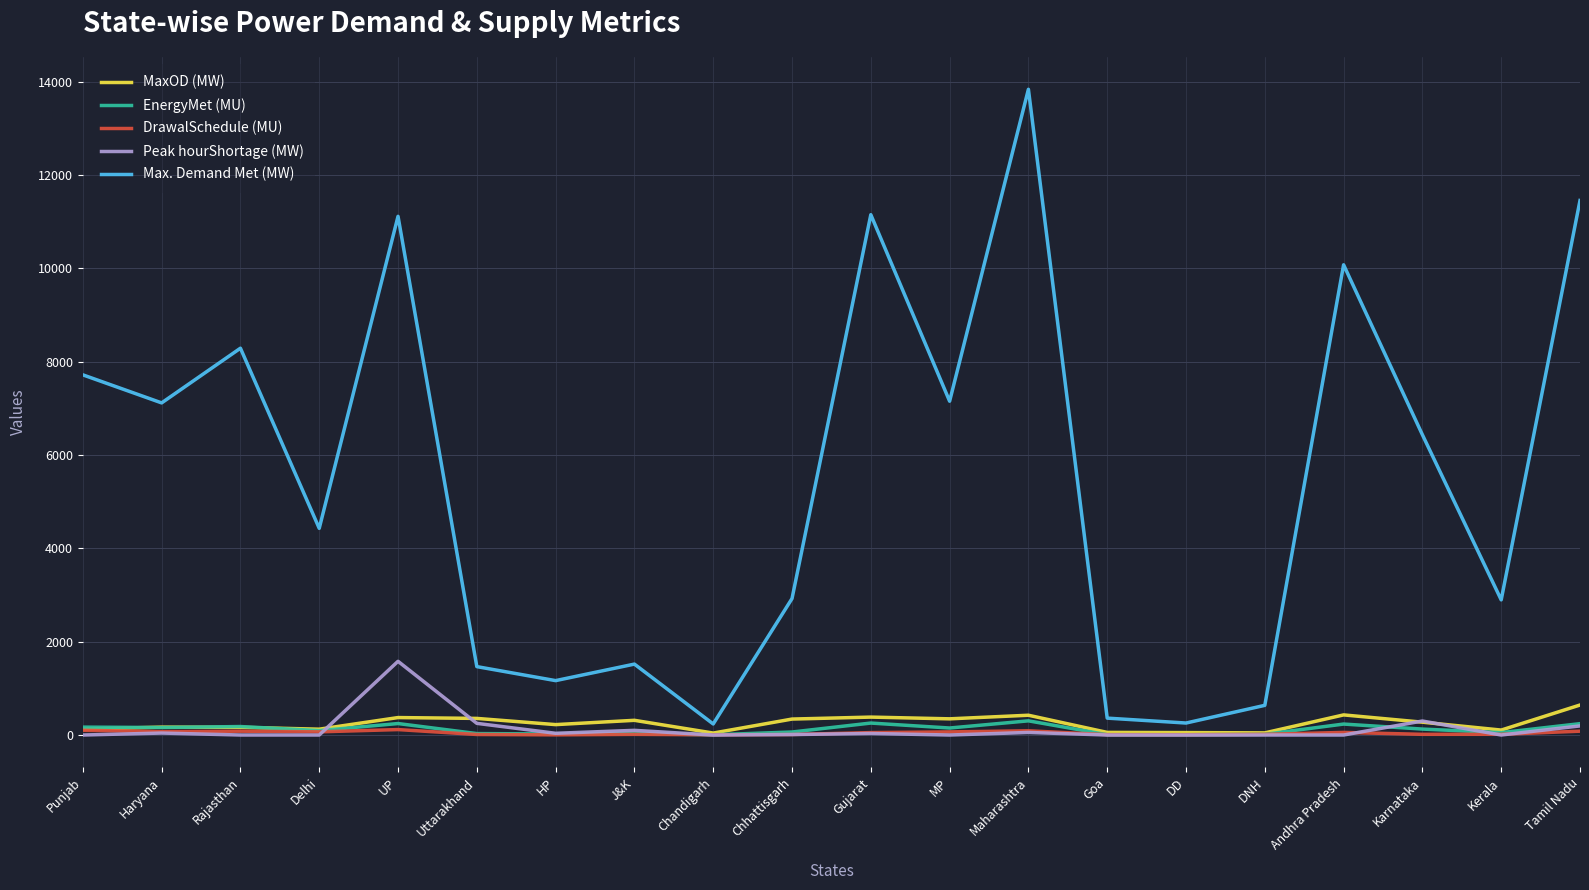

Which series has the largest range (max minus min)?

Max. Demand Met (MW)